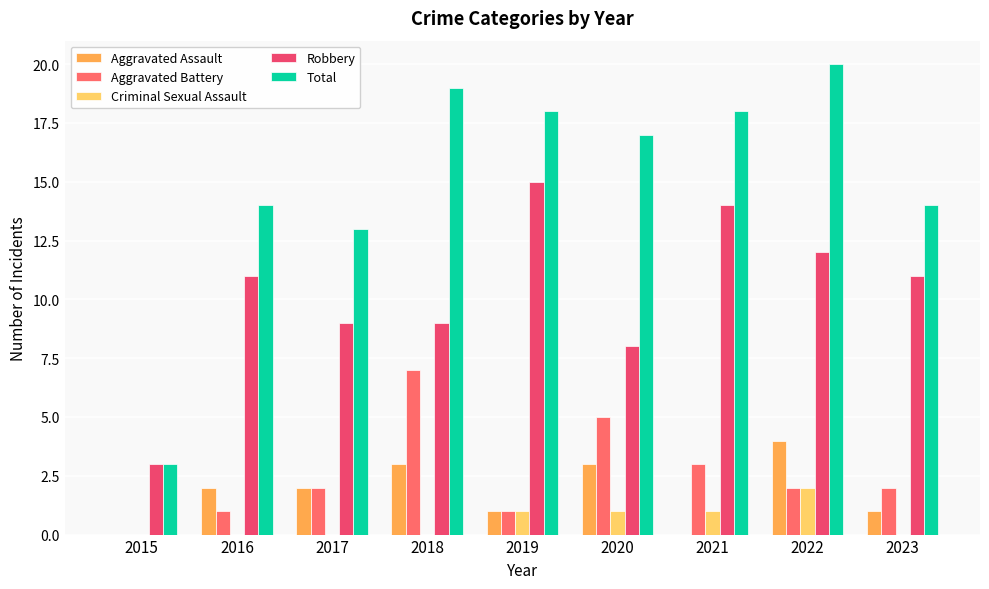

Are the bars grouped side by side (vs. stacked)?

Yes